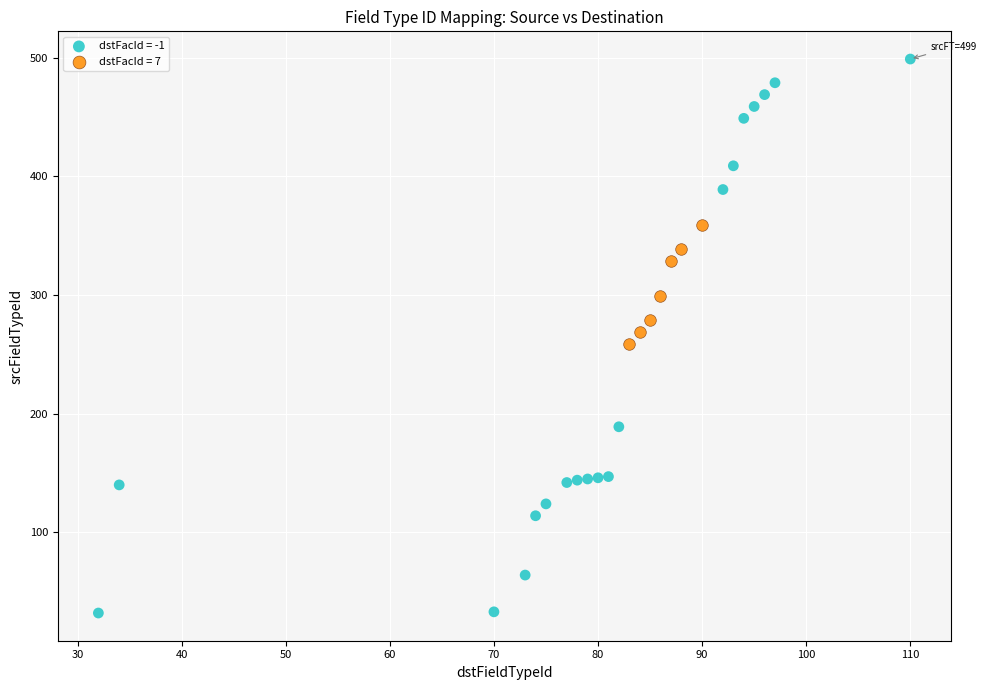

Which series contains the highest Y value?

dstFacId = -1